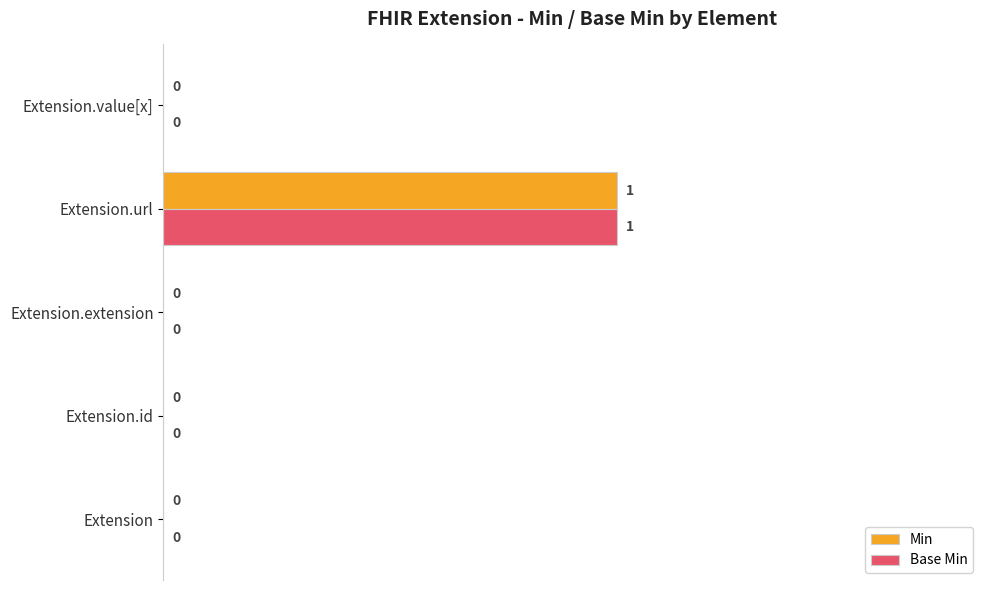

At which category is the sum across all series the highest?

Extension.url